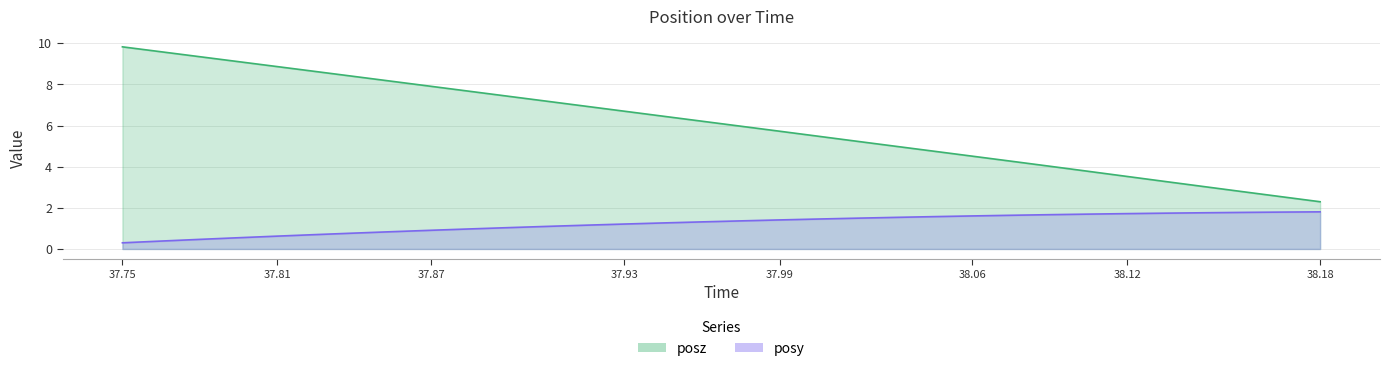

The posz series shows 4.9 at 37.82397. True or false?

False